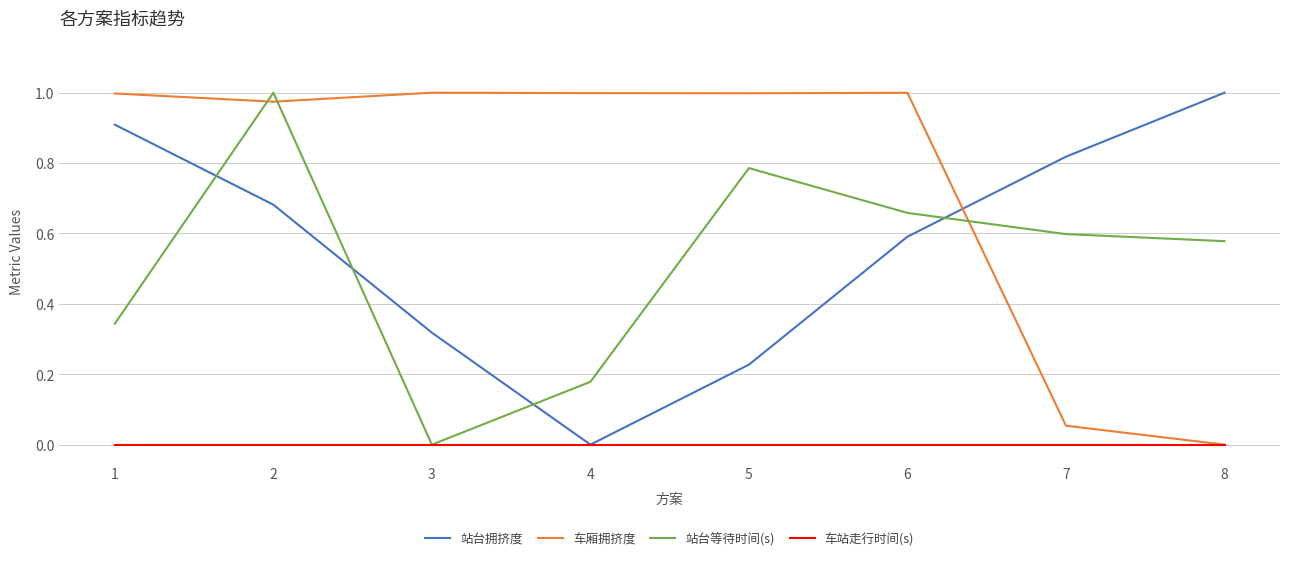

Is it true that 车站走行时间(s) equals 0.0 at 7?

True